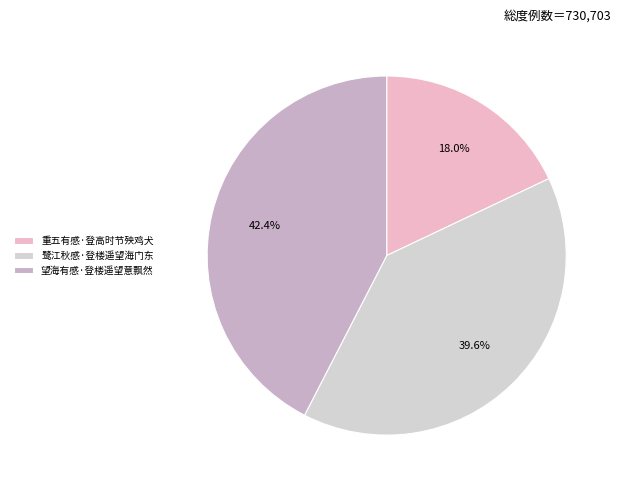

To the nearest percent, what portion does 望海有感·登楼遥望意飘然 represent?

42%